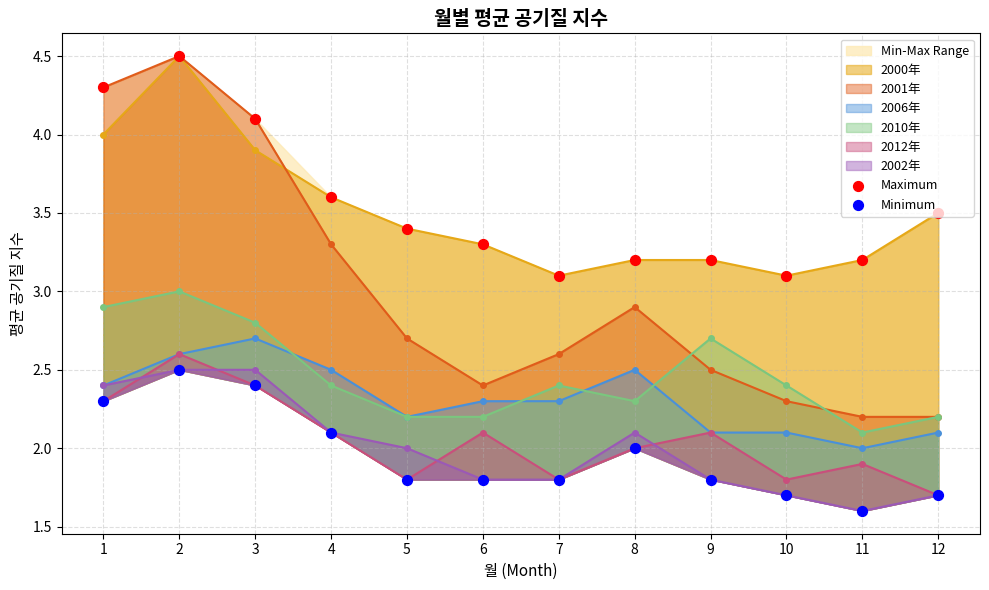

Which series reaches the minimum Y coordinate?

Minimum